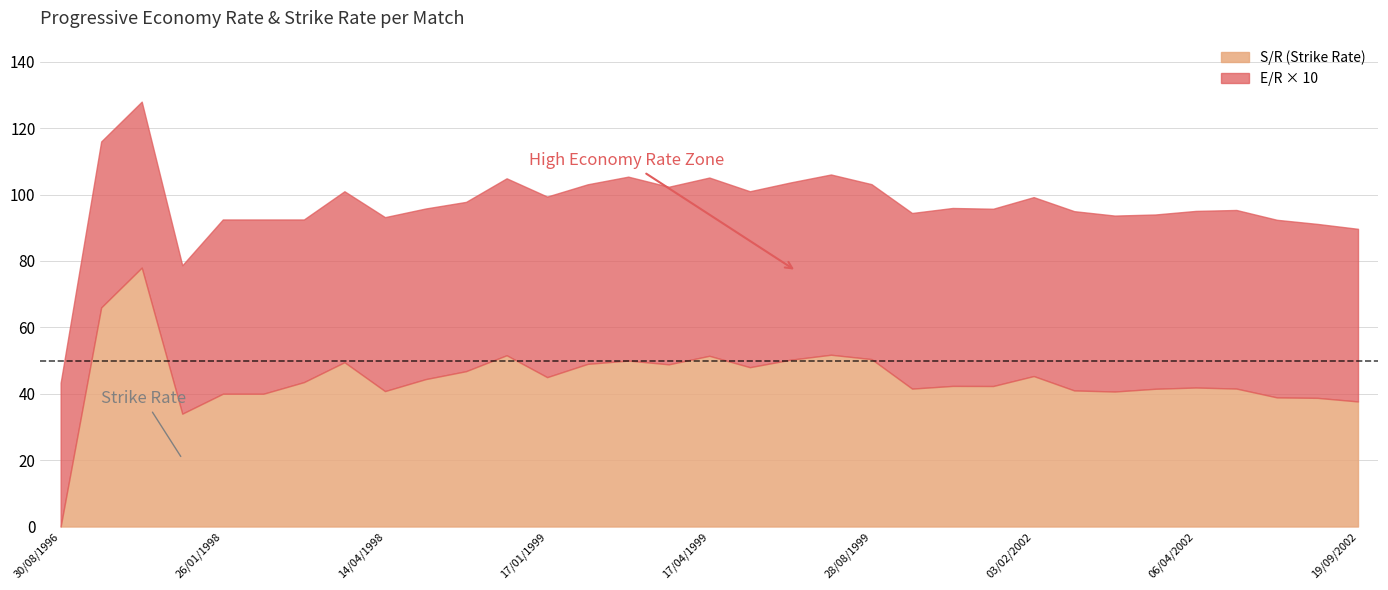

Is it true that S/R (Strike Rate) equals 15.2 at 15/06/2002?

False